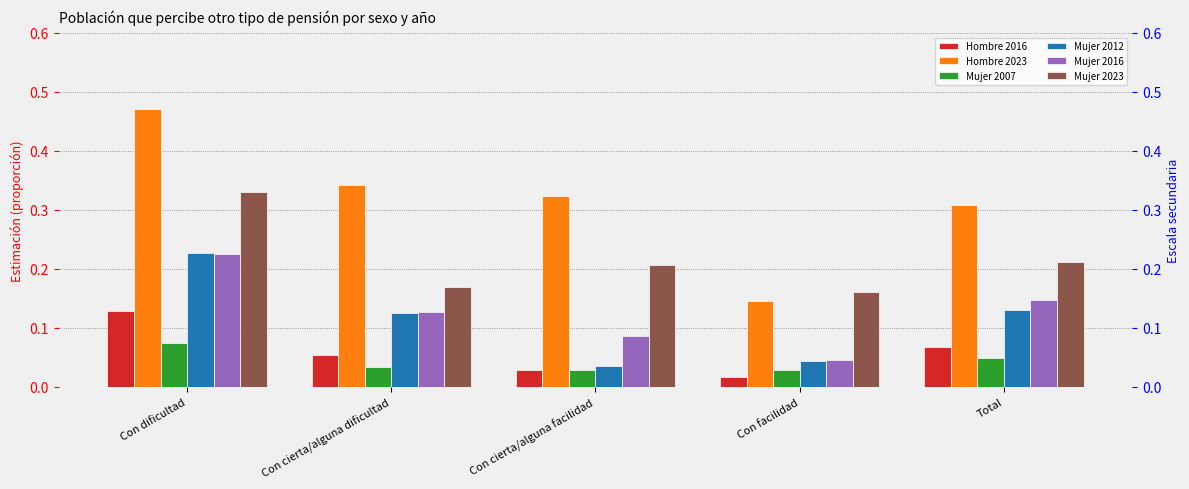

Are the bars horizontal?

No